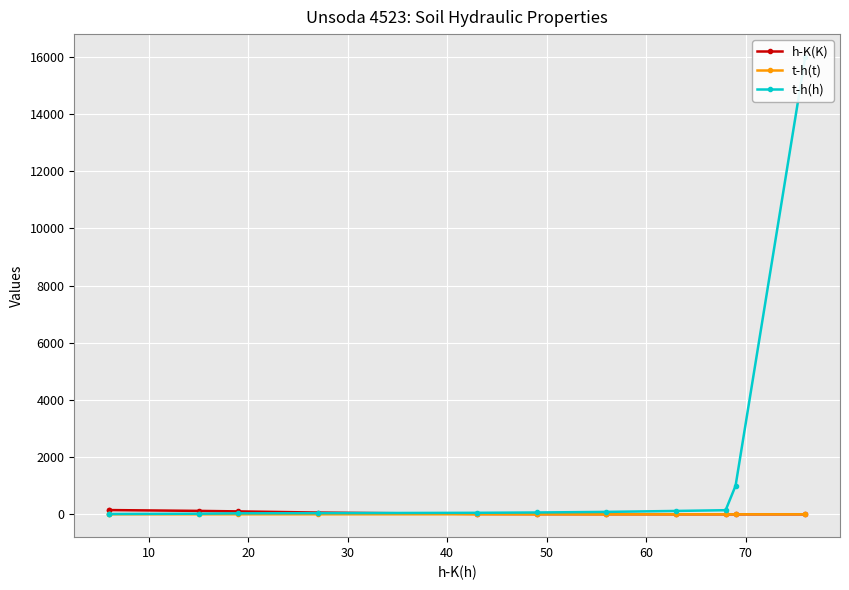

What is the difference between the maximum and minimum values in the h-K(K) series?

147.6